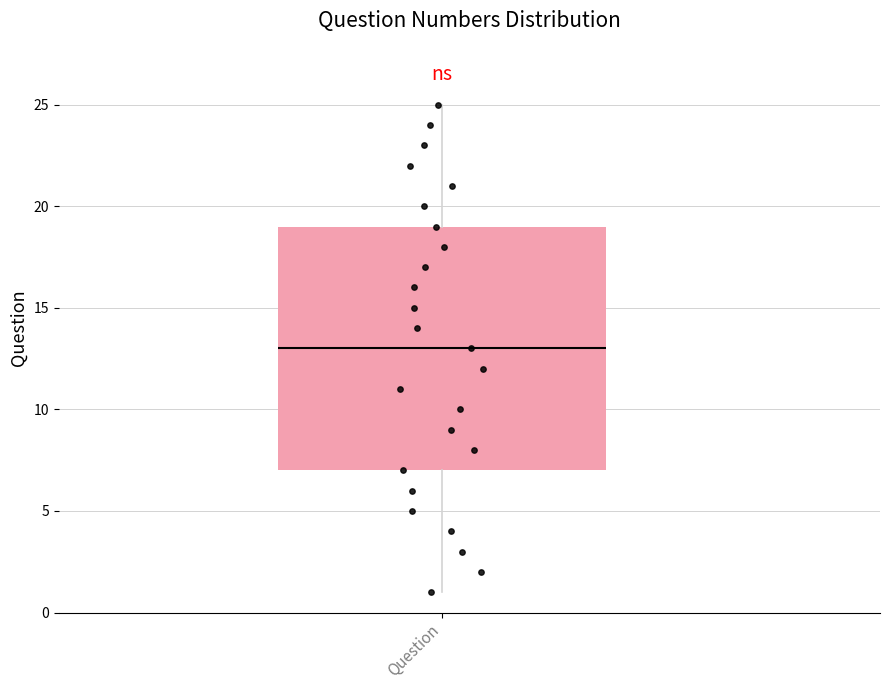

Read this box plot against the y-axis: the position of the median line, the range covered by the box, and the ends of both whiskers. The values are not printed on the chart, so give them approximately, as read against the axis.

median 13, box 7 to 19, whiskers 1 to 25